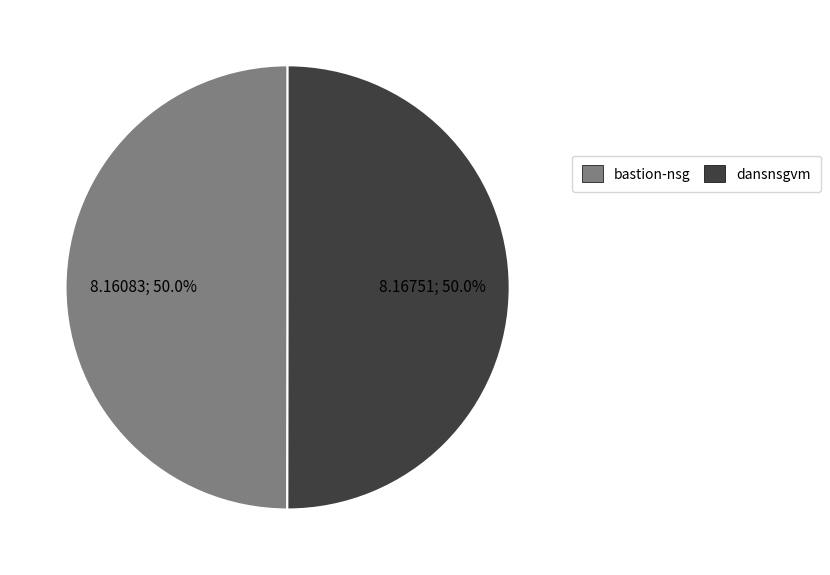

Is it true that dansnsgvm is 61% of the pie?

False